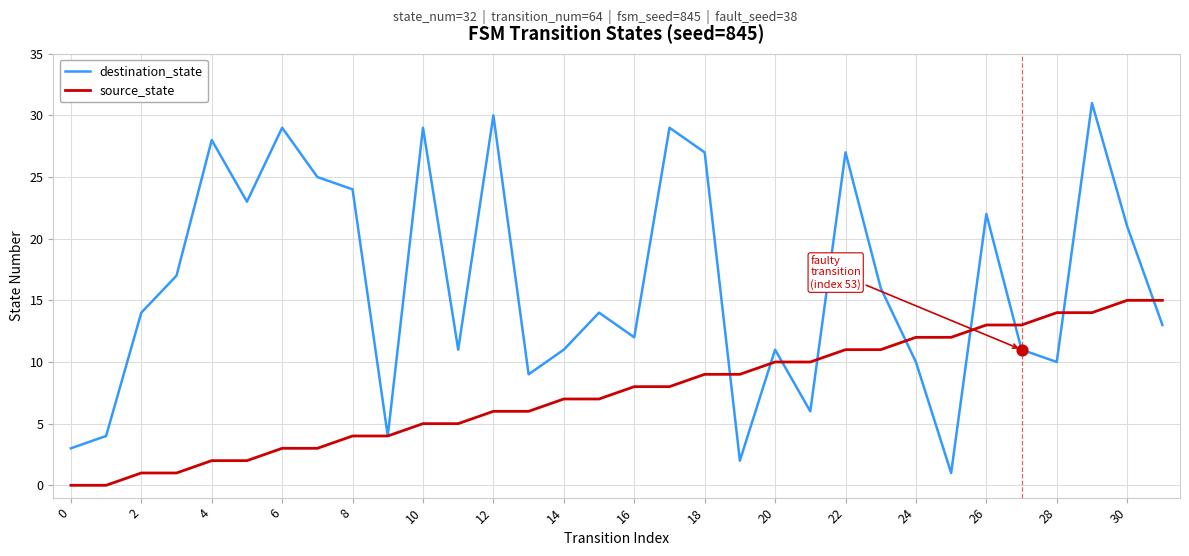

What are all the series names shown in the legend?

destination_state, source_state